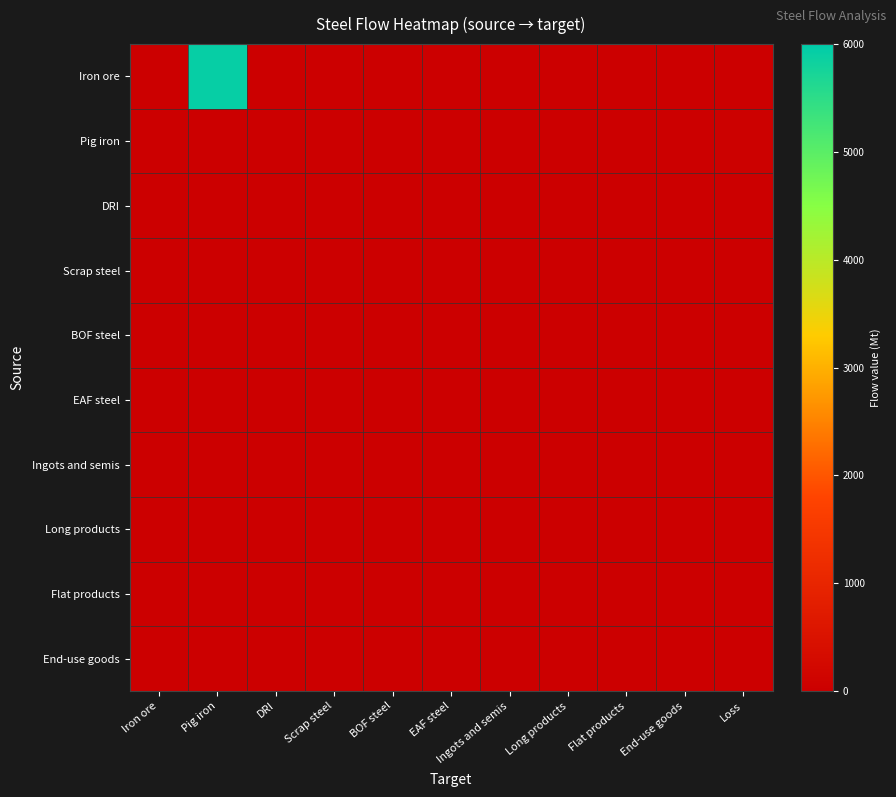

Which label corresponds to the smallest value in the chart?

Iron ore